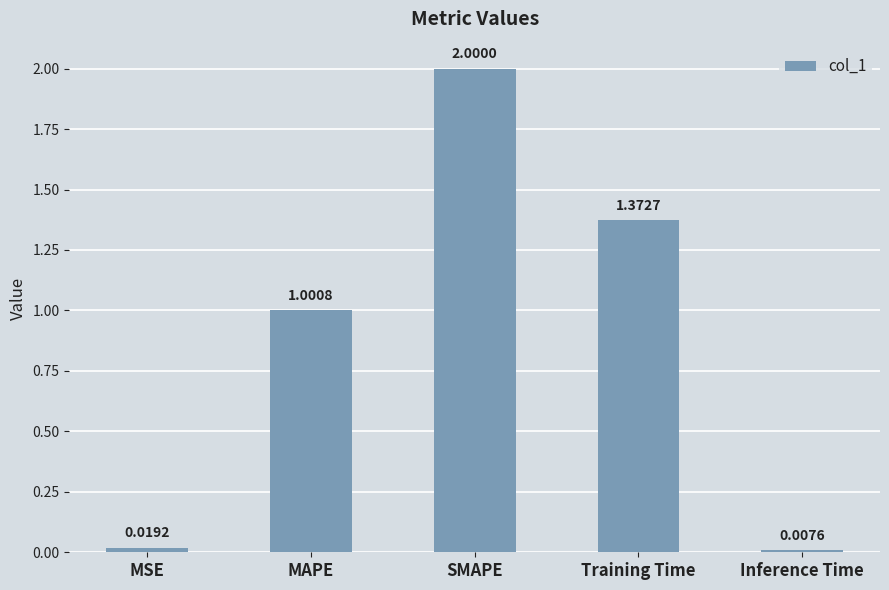

What is the label of the 3rd bar from the left?

SMAPE